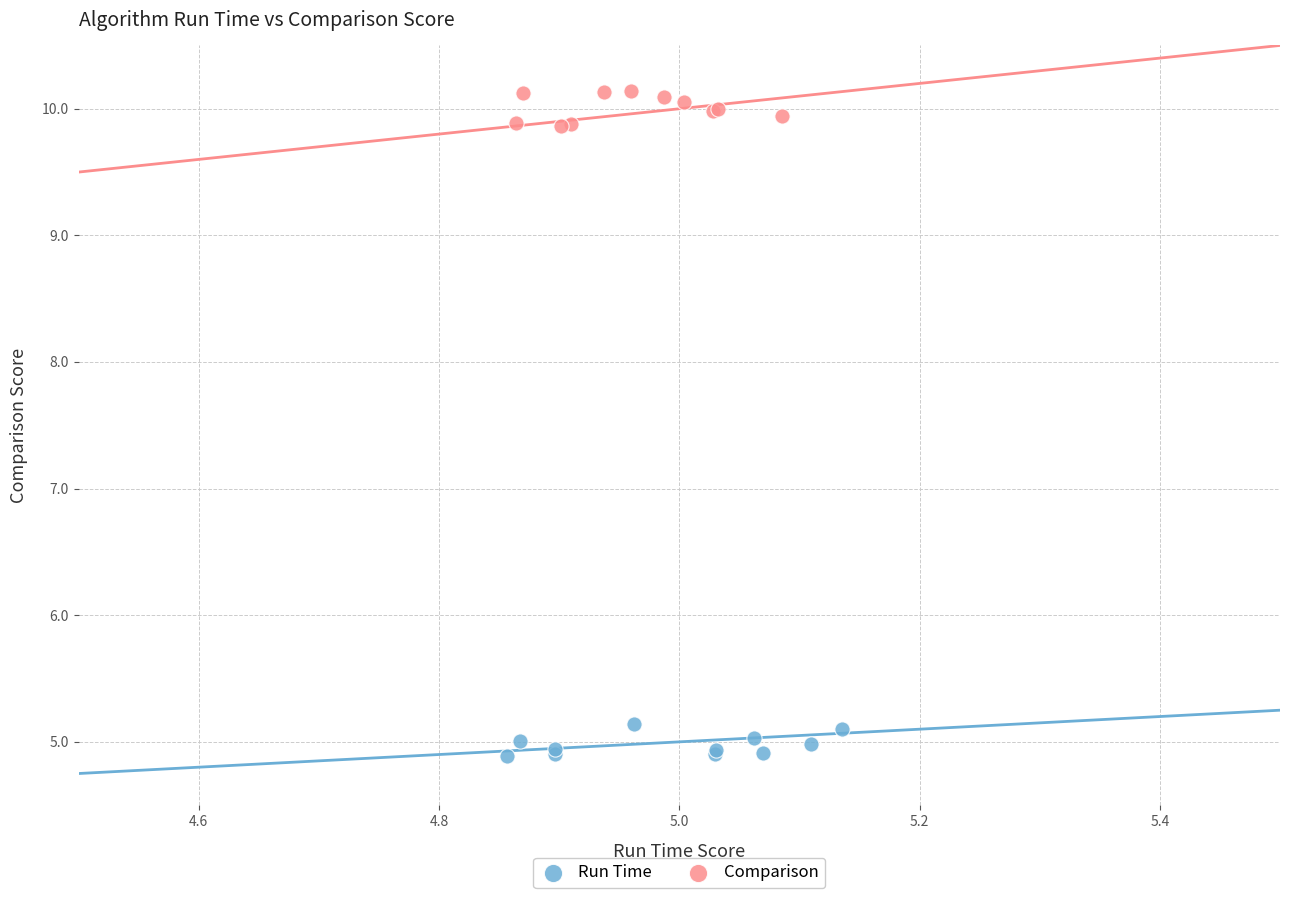

Which series reaches the minimum Y coordinate?

Run Time